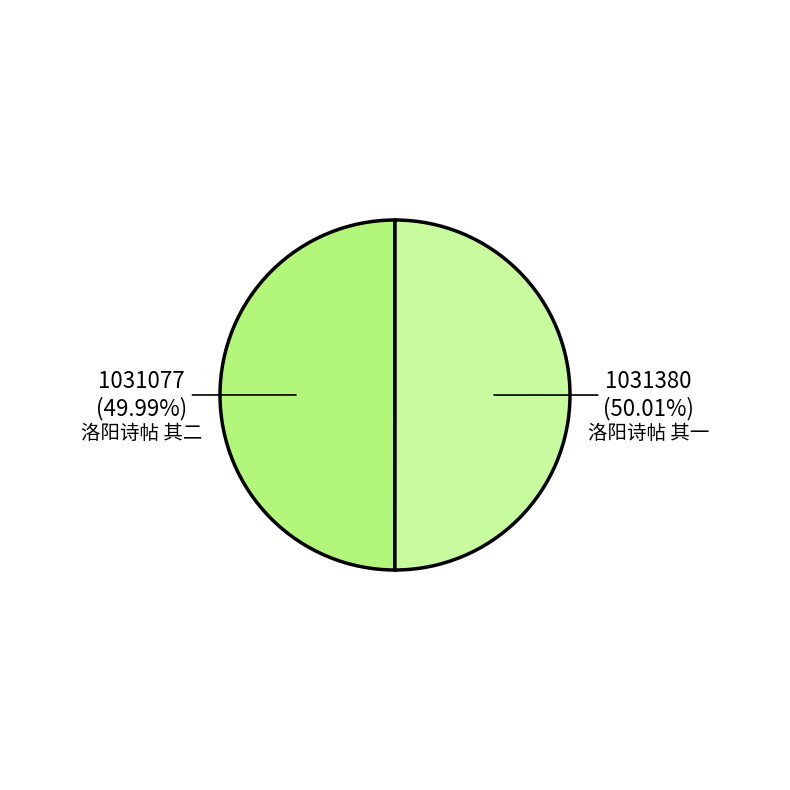

What is the ratio of the value at 洛阳诗帖 其二 to the value at 洛阳诗帖 其一?

1.0